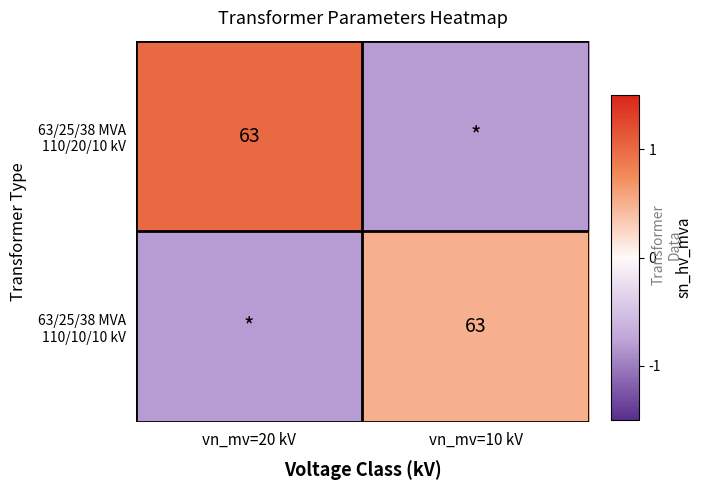

List the series in order of their overall mean, lowest first.

63/25/38 MVA 110/10/10 kV, 63/25/38 MVA 110/20/10 kV